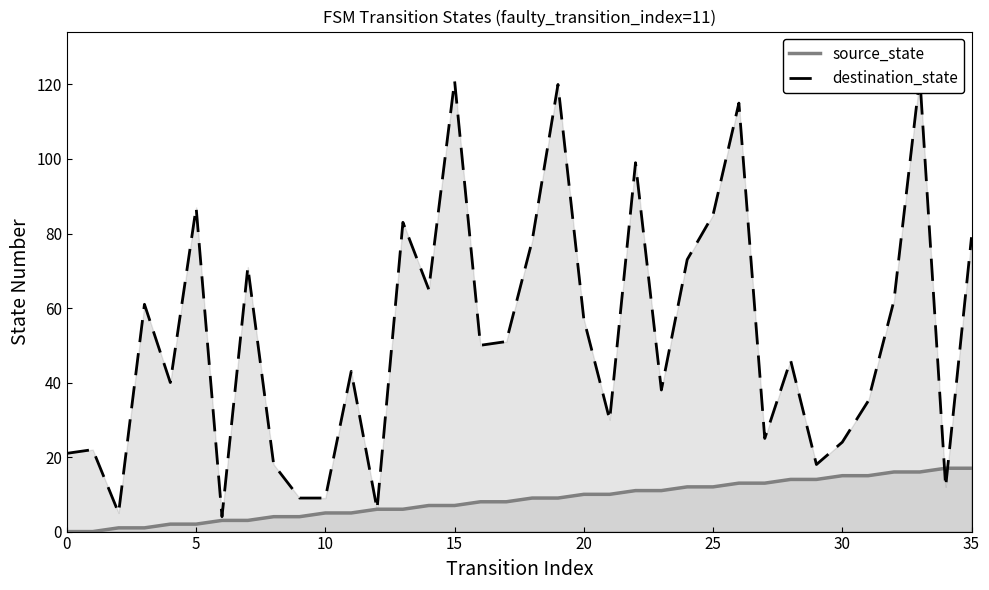

What is the sum of all destination_state values?

1884